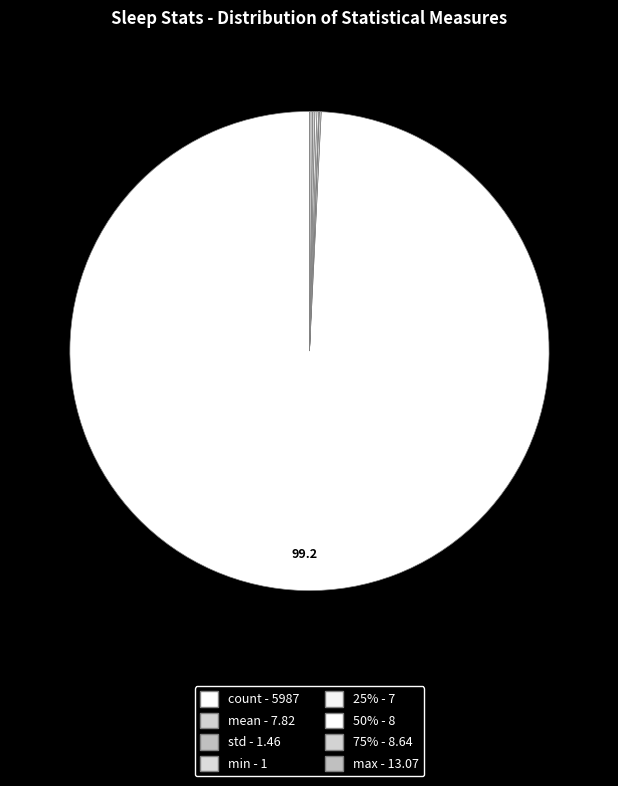

To the nearest percent, what is the difference between the largest and smallest slice percentages?

99%